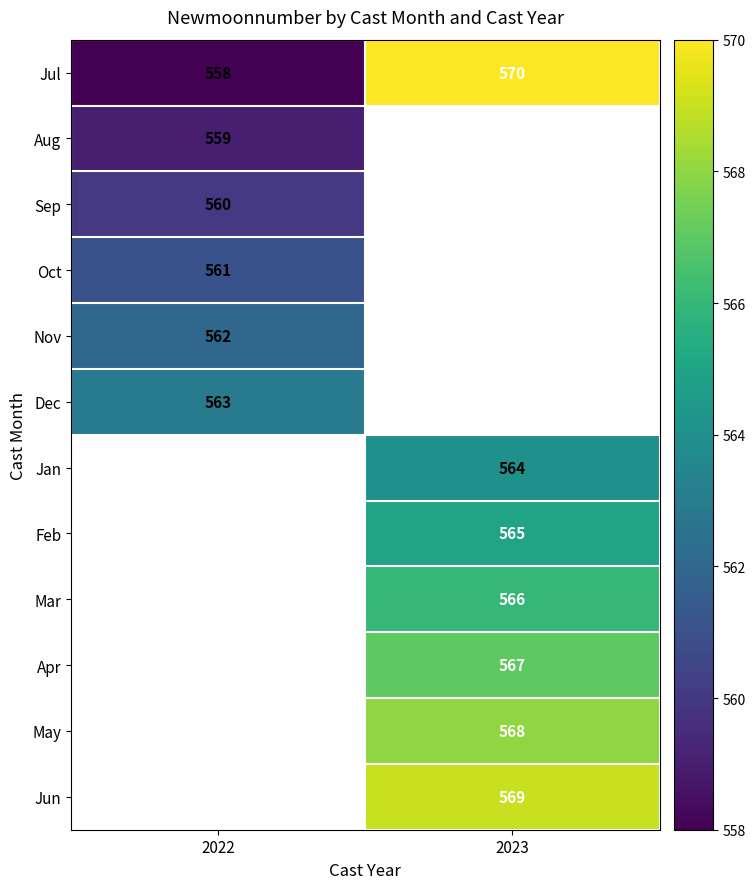

Which category has the lowest value across all series?

2022